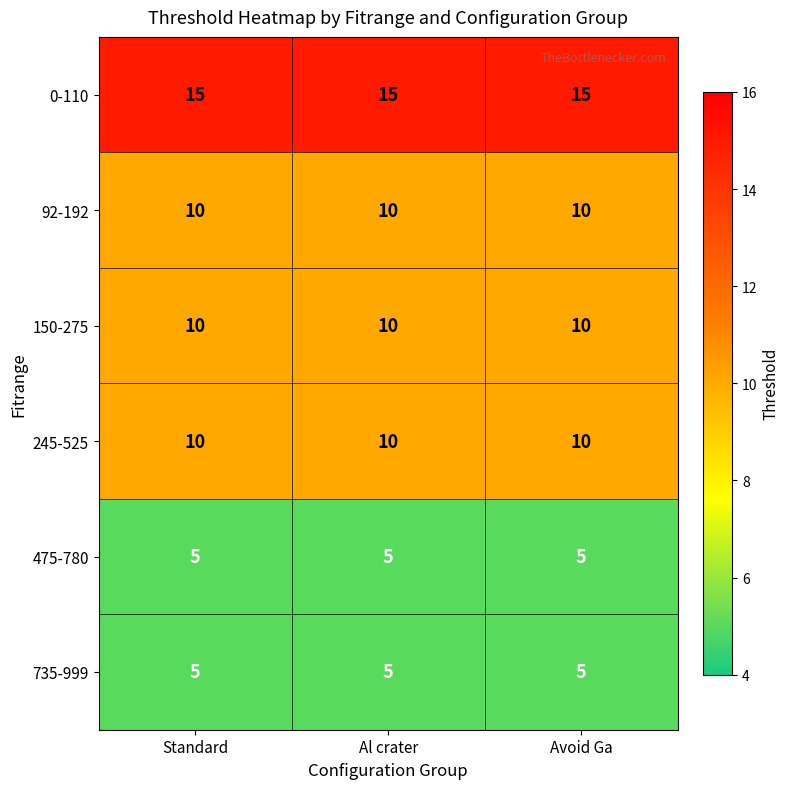

The value of 0-110 at Al crater is 6. True or false?

False